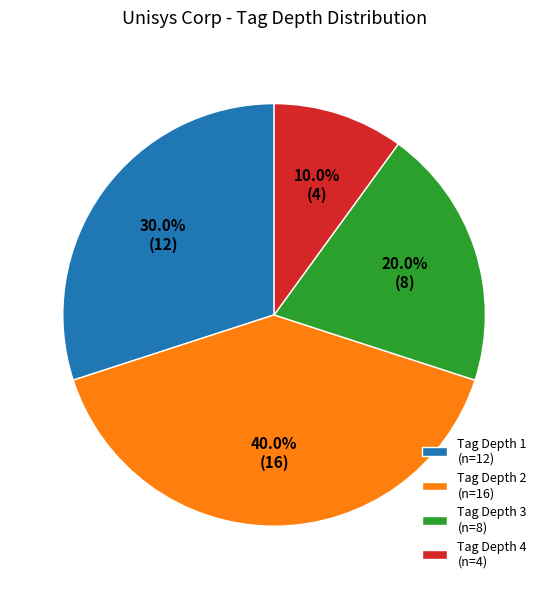

How many slices are in this pie chart?

4